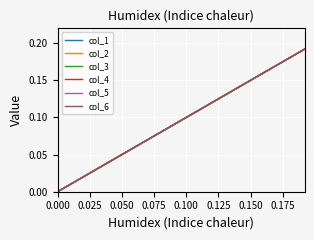

Which series has the largest range (max minus min)?

col_1